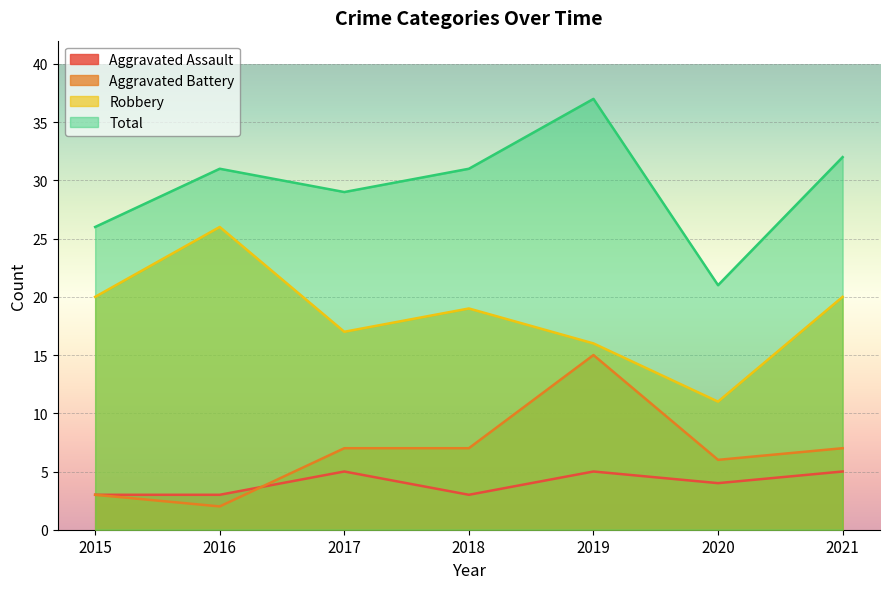

Where is Aggravated Assault nearest to the value 4?

2020